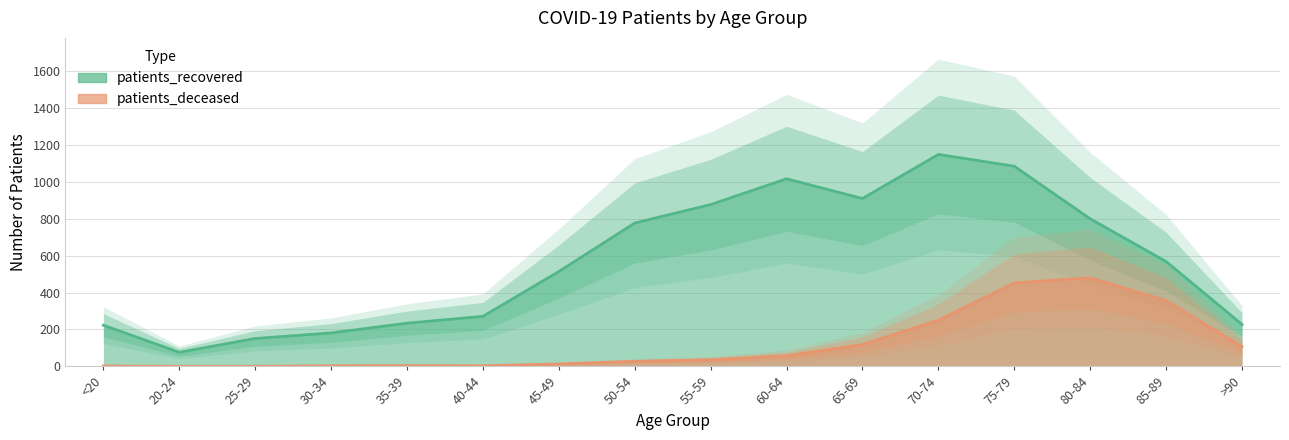

What is the sum of the patients_recovered values at 25-29 and 45-49?

665